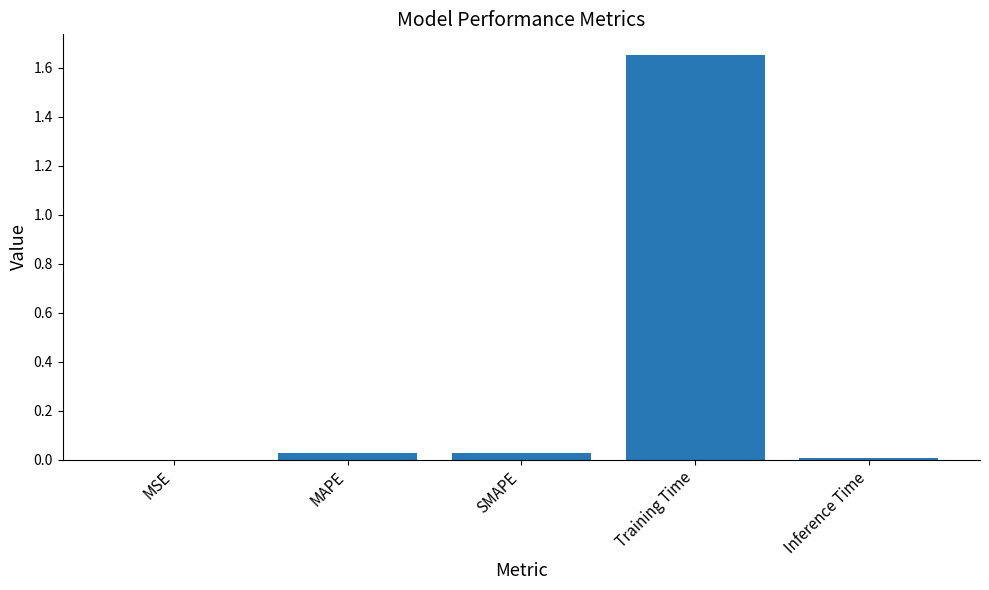

Between Training Time and MAPE, which is larger?

Training Time